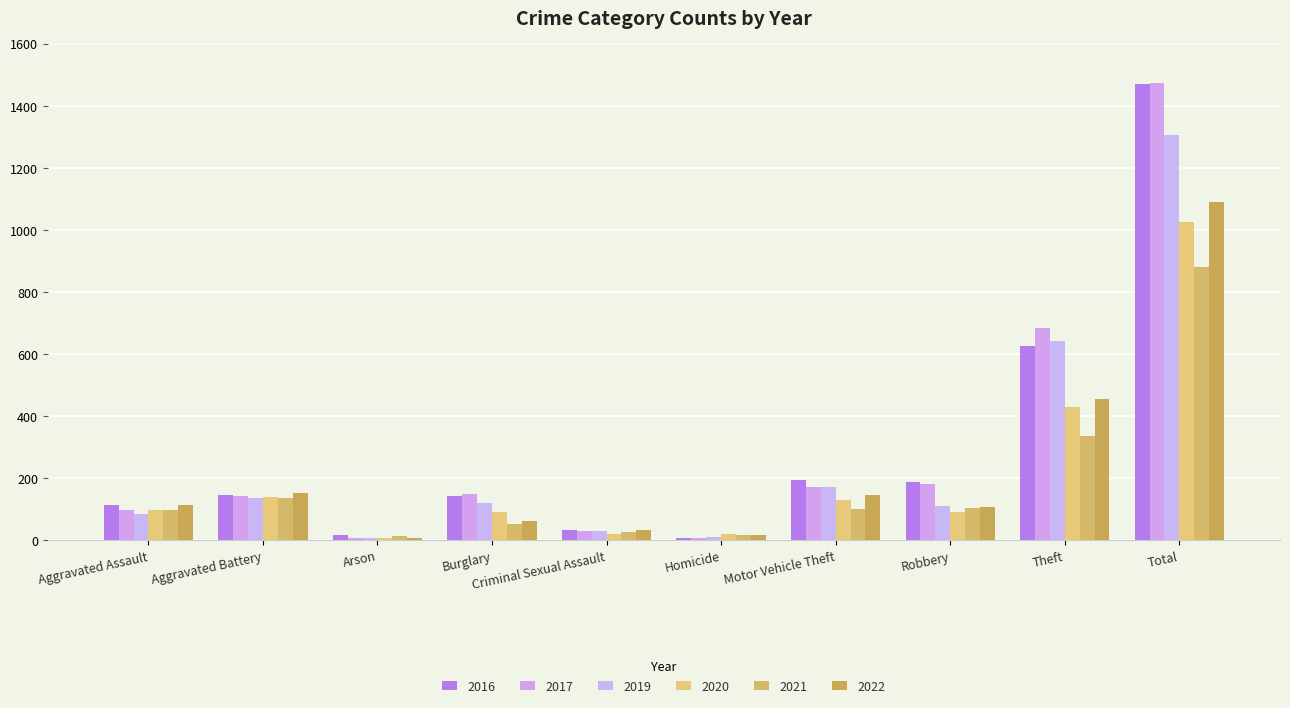

Which has a higher value, Aggravated Battery or Total?

Total